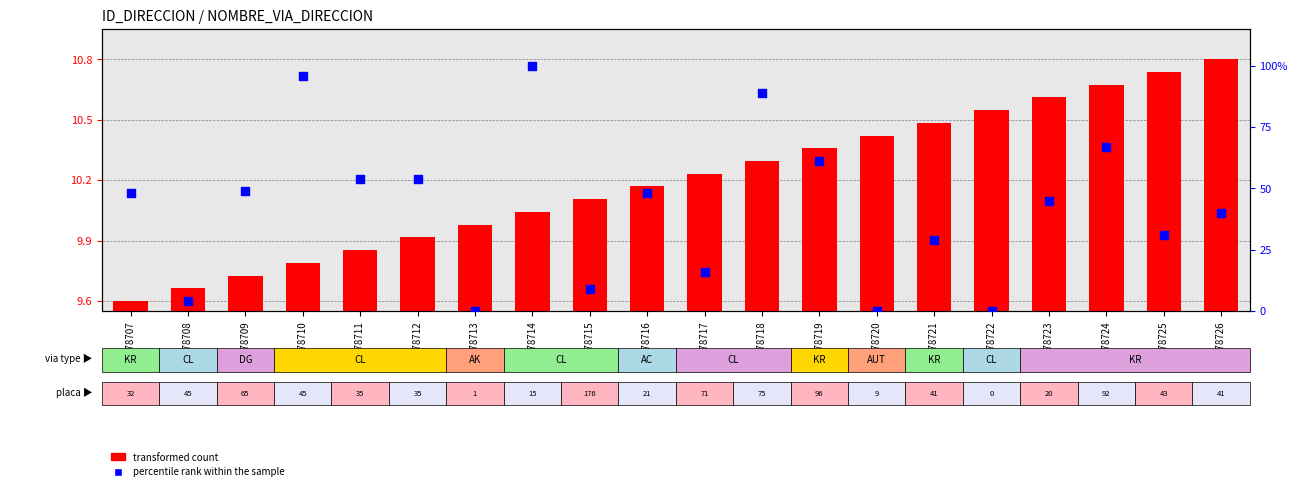

Which series reaches the maximum Y coordinate?

percentile rank within the sample